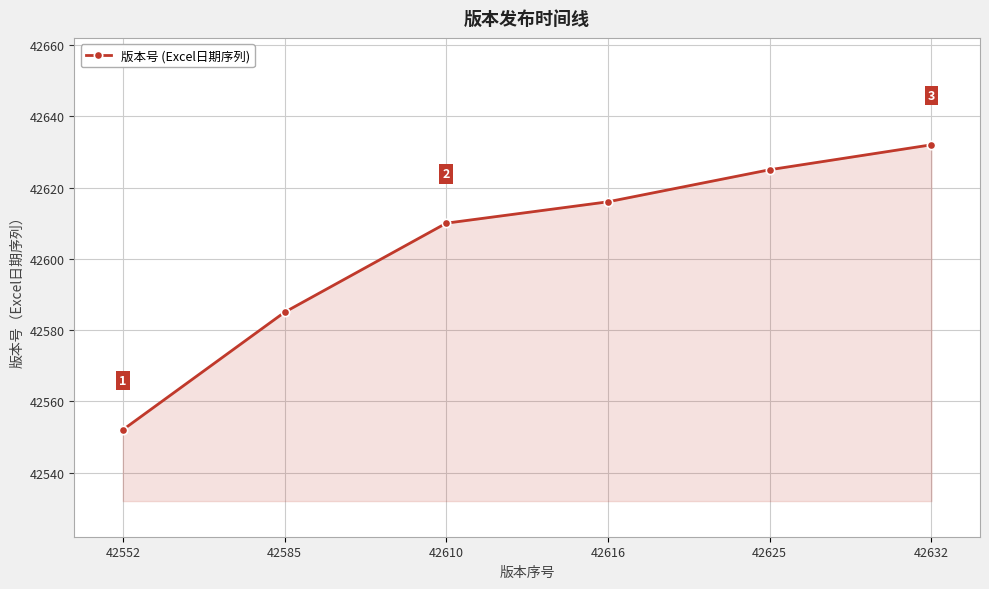

What is the approximate value at 42625, to the nearest 5?

42625